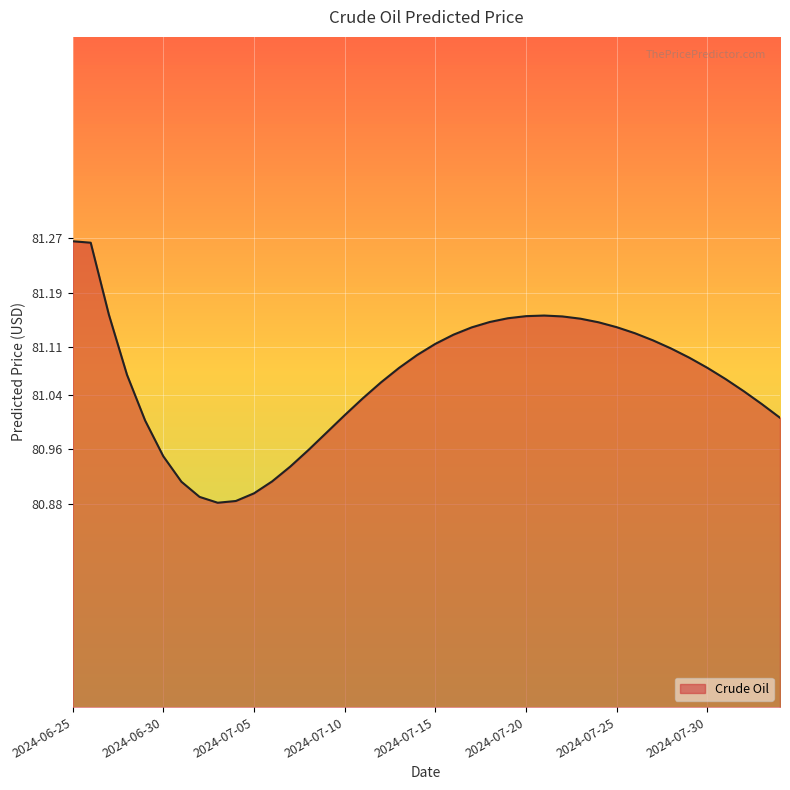

How many lines are shown in the chart?

1